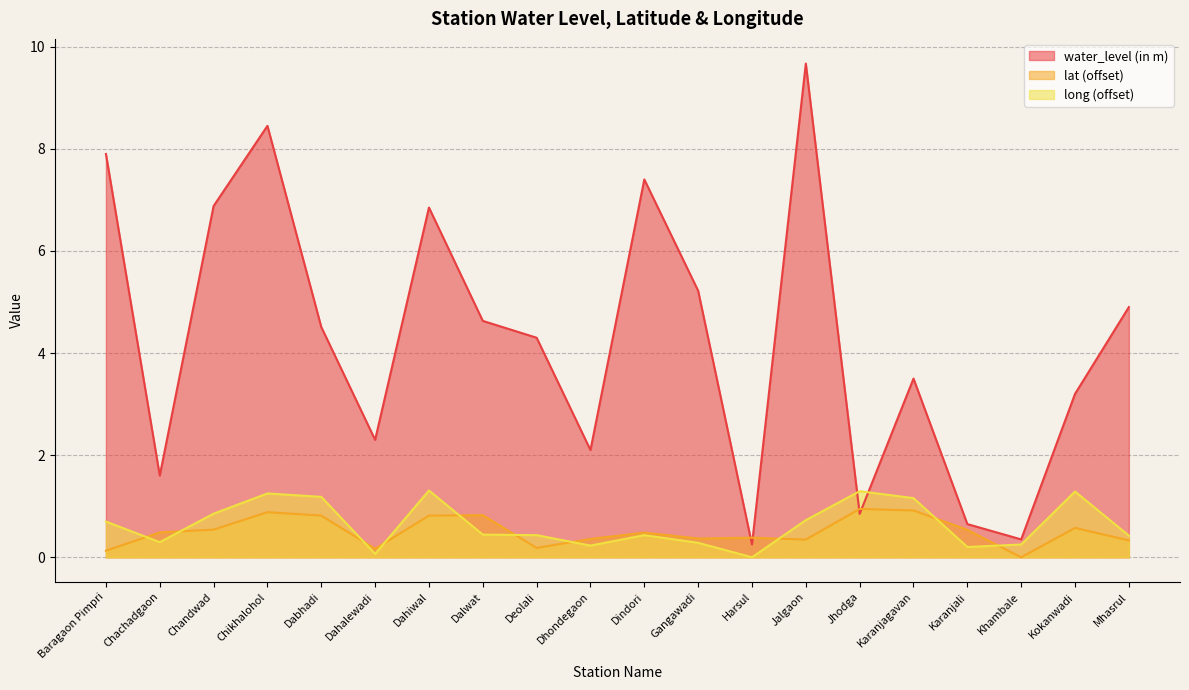

What is the difference between the highest and lowest values at Khambale?

0.3